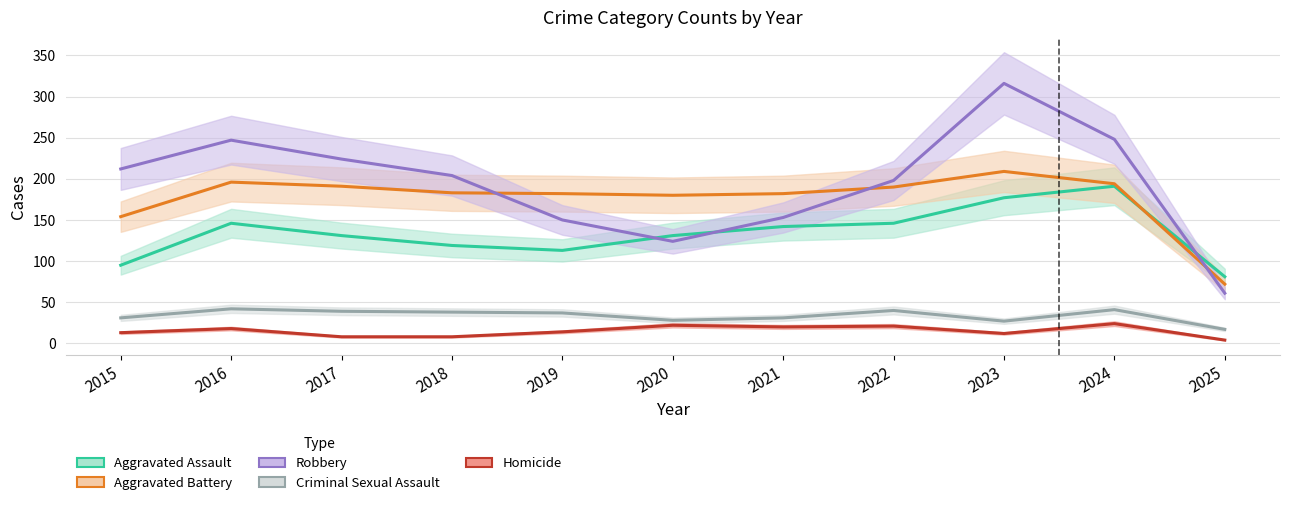

At 2019, list the series in order from smallest to largest.

Homicide, Criminal Sexual Assault, Aggravated Assault, Robbery, Aggravated Battery